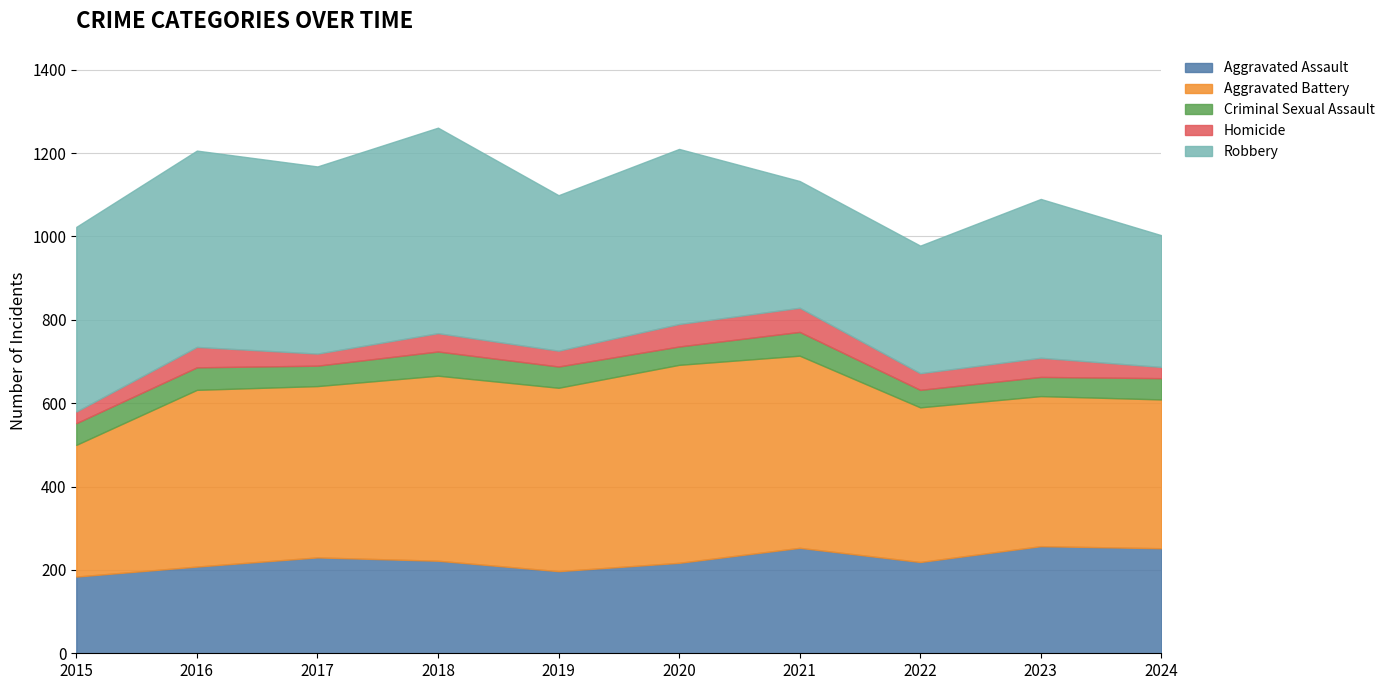

True or false: Aggravated Assault has a value of 230 at 2017.

True